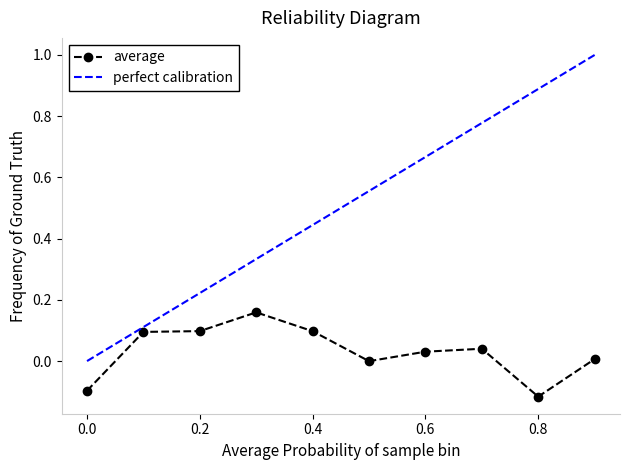

Rank the series by their maximum value, from lowest to highest.

average, perfect calibration